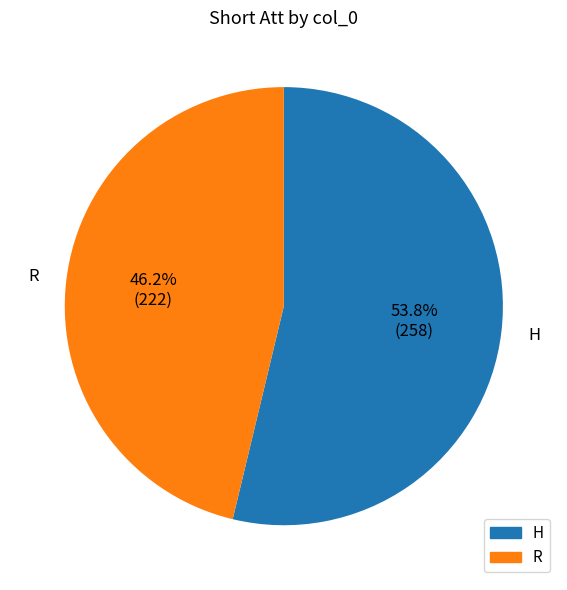

Which has a higher value, H or R?

H